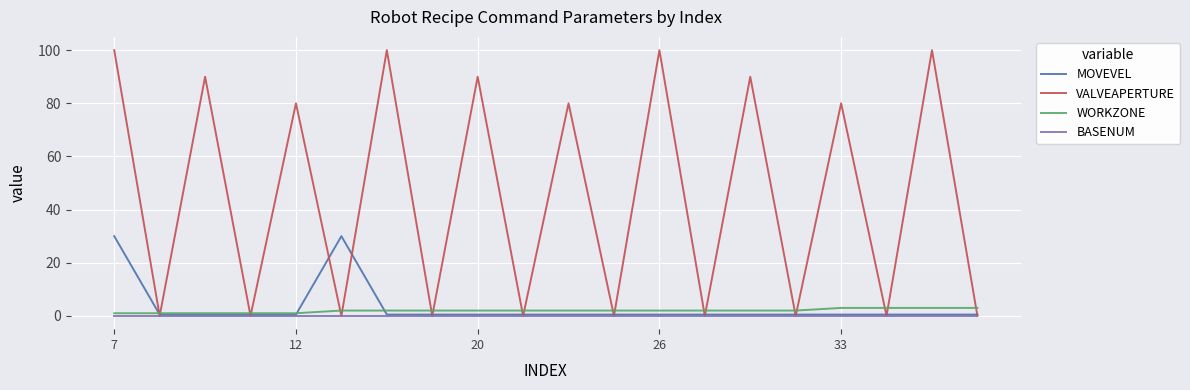

What is the highest value of the VALVEAPERTURE series?

100.0